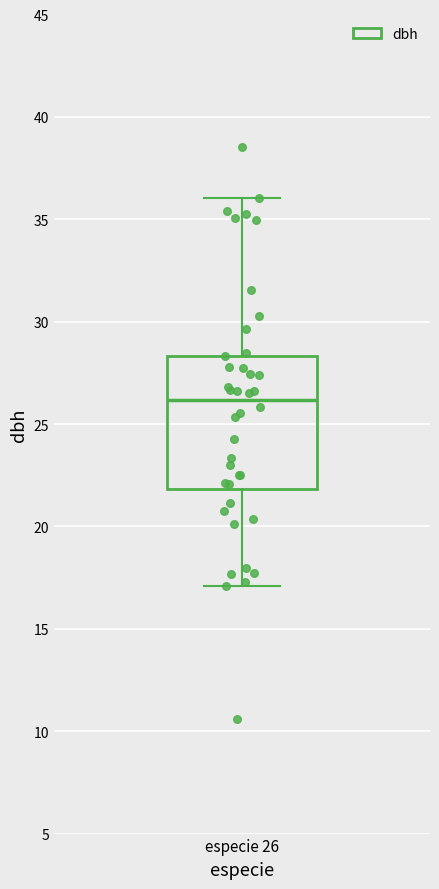

Read this box plot against the y-axis: the position of the median line, the range covered by the box, and the ends of both whiskers. The values are not printed on the chart, so give them approximately, as read against the axis.

median 26.0, box 22.0 to 28.5, whiskers 17.0 to 36.0